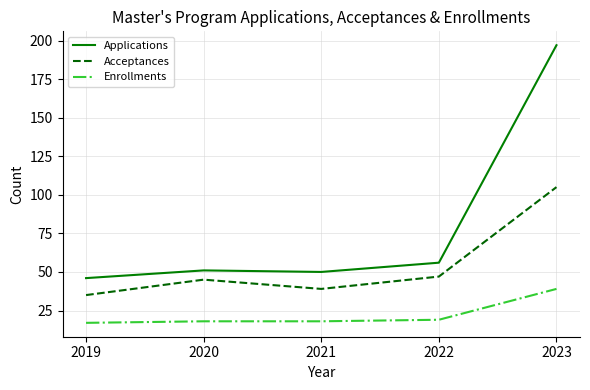

Reading right to left, transcribe all the data shown in this chart.

Applications: 2023=197	2022=56	2021=50	2020=51	2019=46
Acceptances: 2023=105	2022=47	2021=39	2020=45	2019=35
Enrollments: 2023=39	2022=19	2021=18	2020=18	2019=17